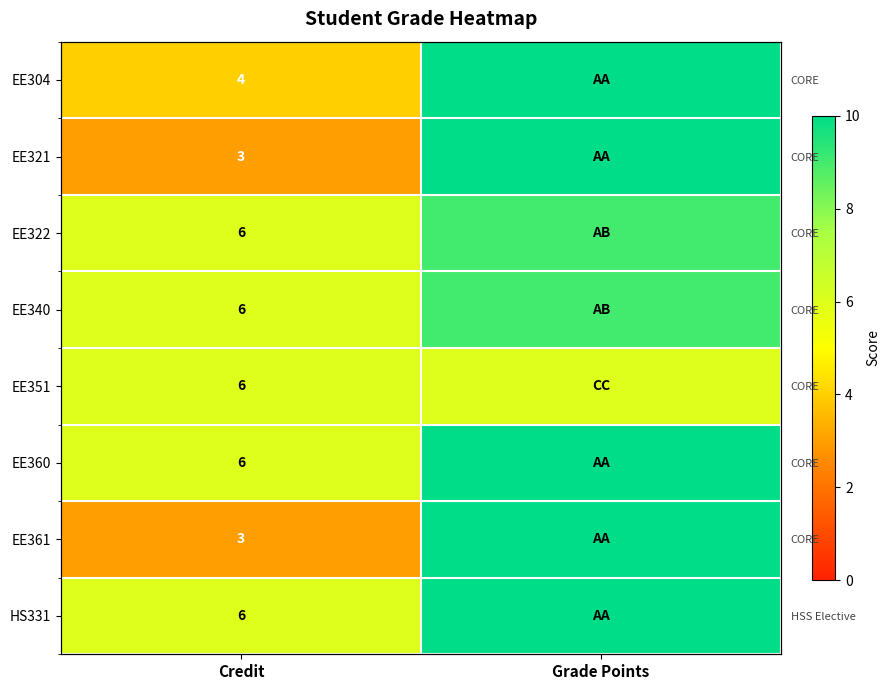

Count the number of data series in this chart.

8